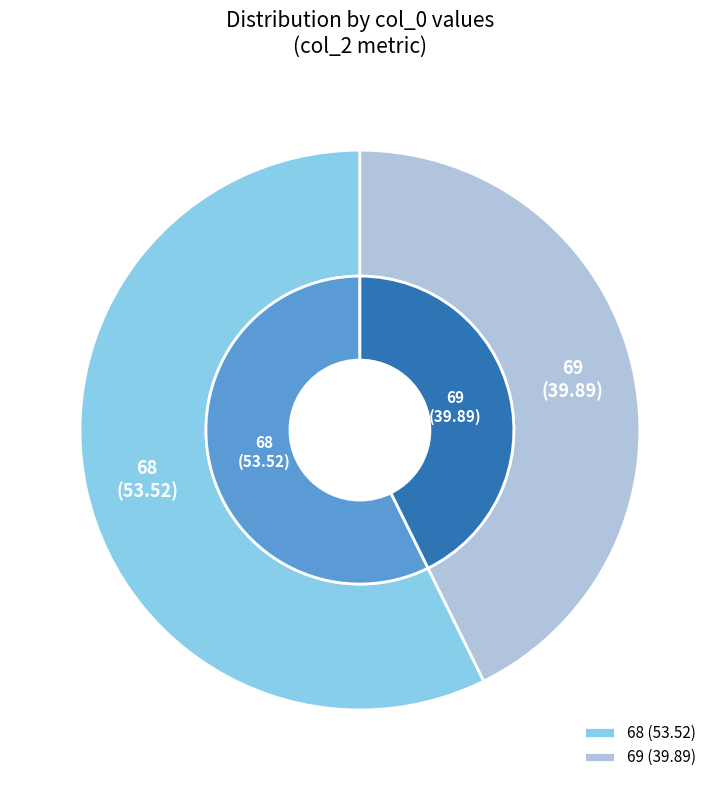

Is 68 the majority of the pie?

Yes